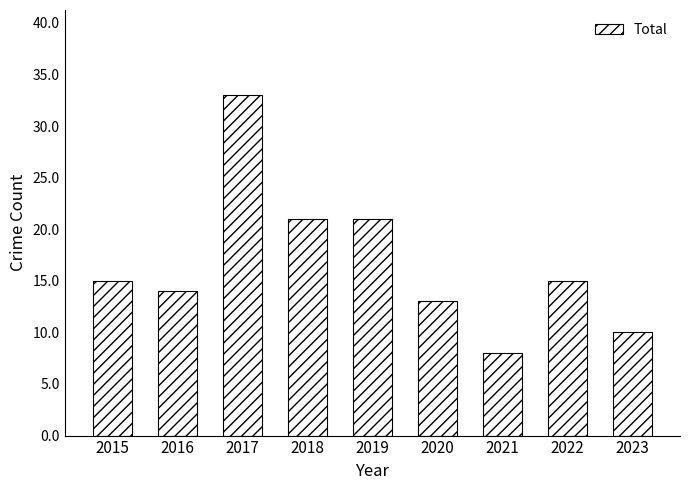

What is the change in value from 2016 to 2021?

-6